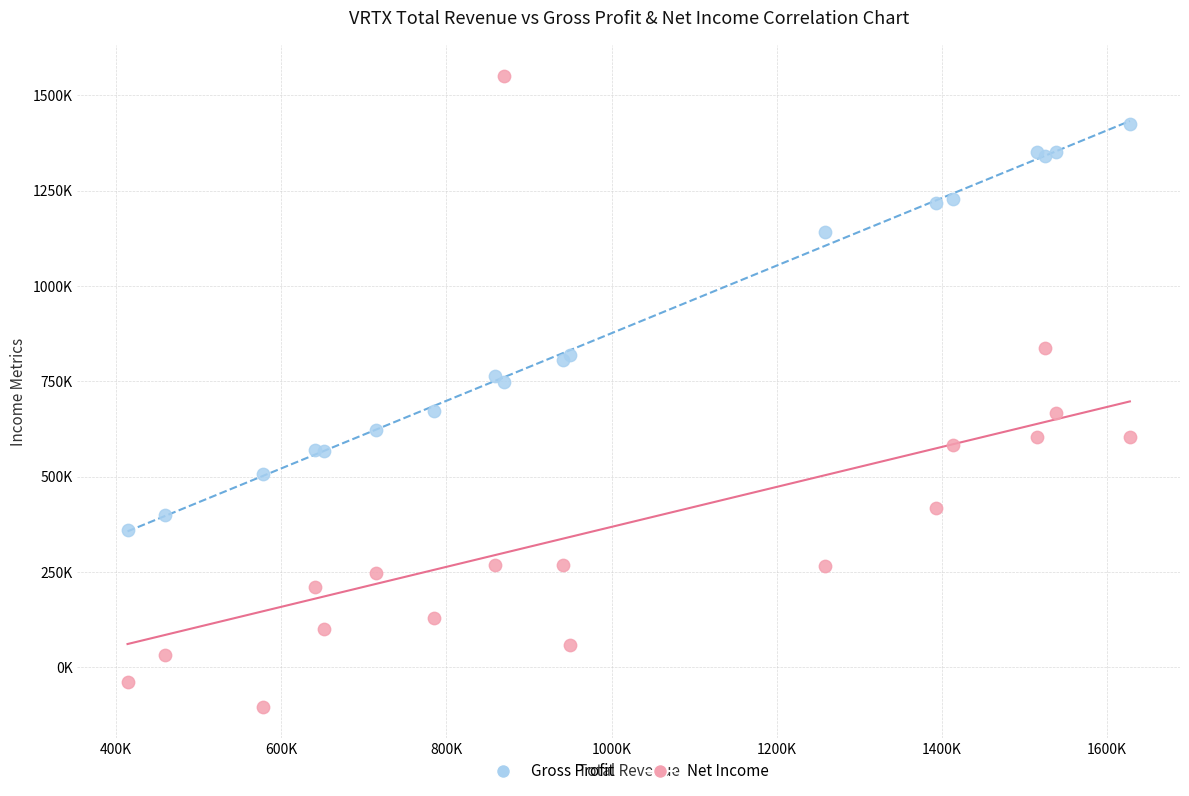

What are all the series names shown in the legend?

Gross Profit, Net Income